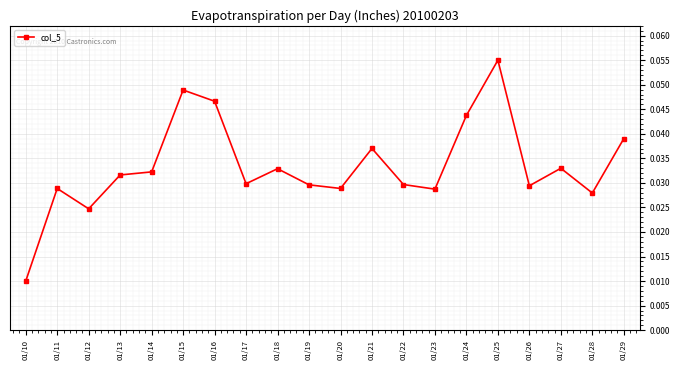

How many points are higher than both their immediate neighbors (excluding endpoints)?

6